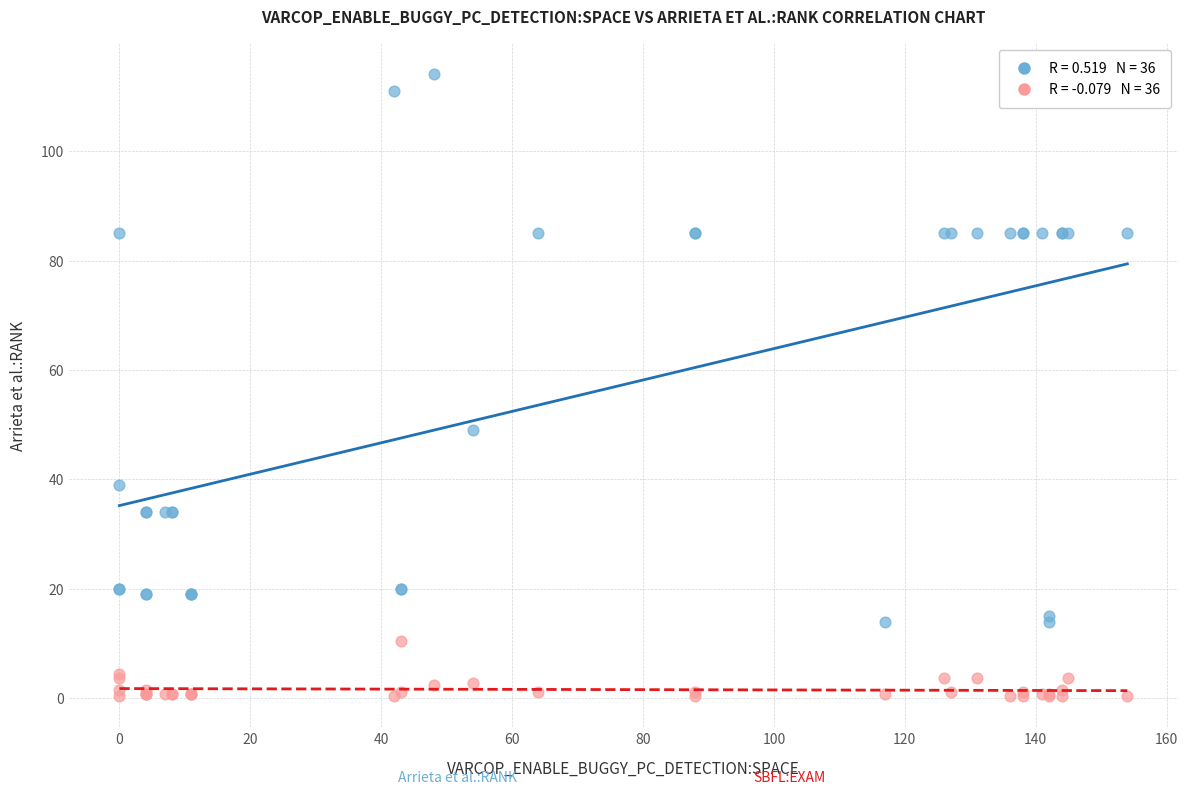

Across all series, what Y value is closest to 57?

49.0